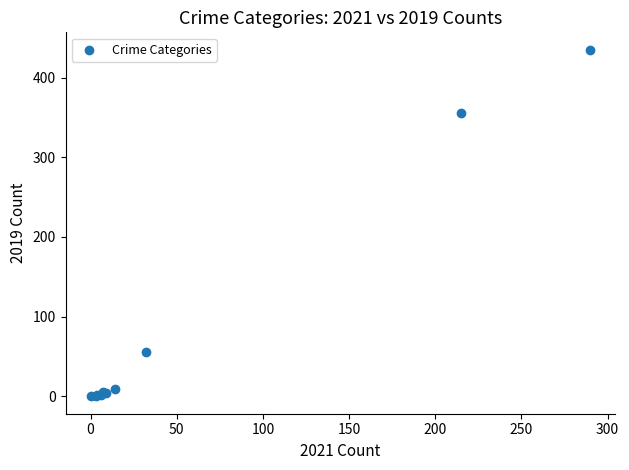

What Y value in the scatter plot is closest to 217?

356